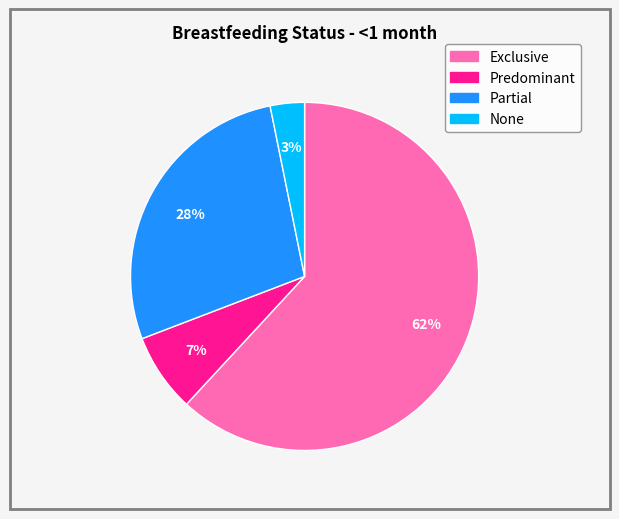

Rank the categories by value from highest to lowest.

Exclusive, Partial, Predominant, None